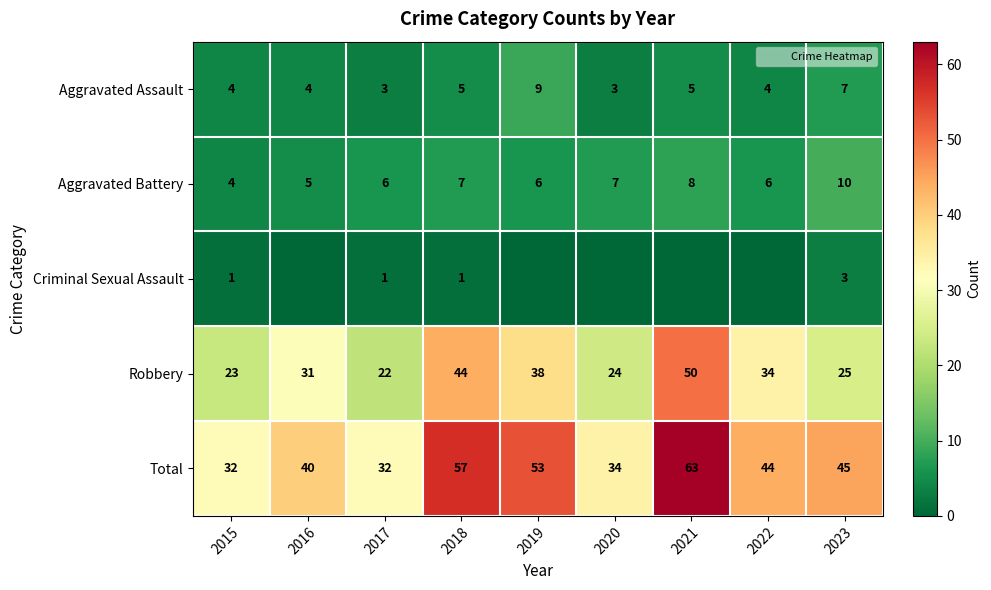

How many values in Criminal Sexual Assault are above zero?

4